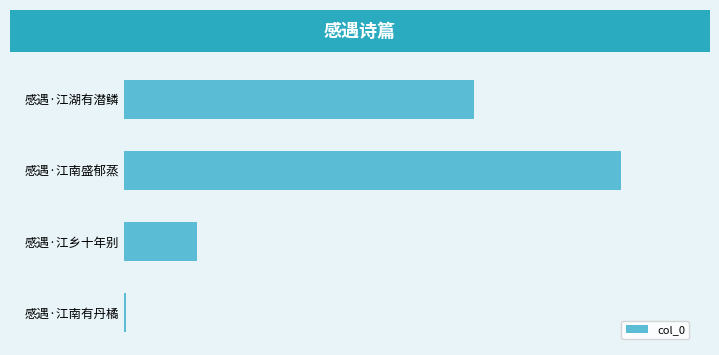

Are the bars horizontal?

Yes